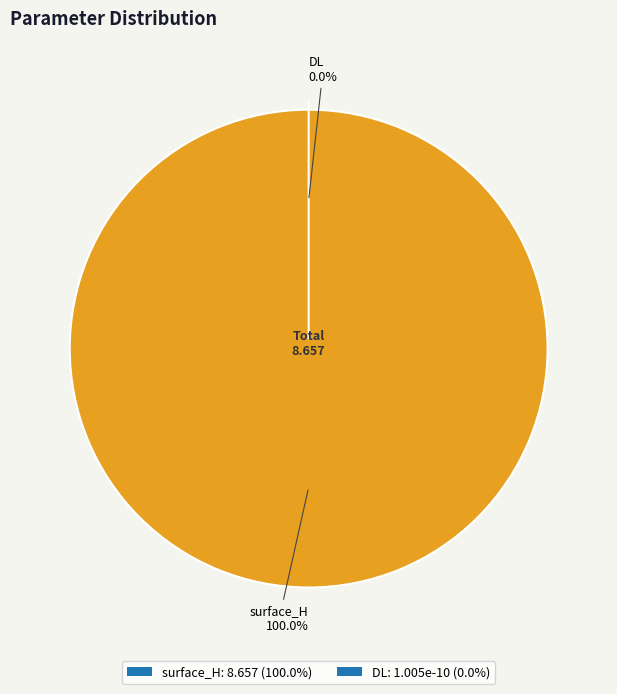

What percentage is the surface_H slice, to the nearest percent?

100%